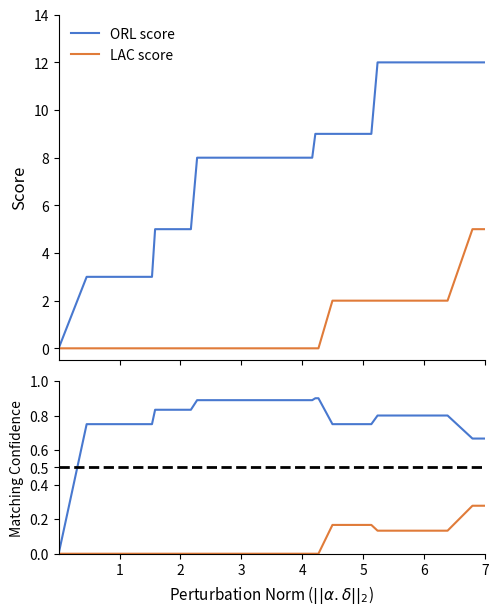

At which category does the chart reach its minimum across all series?

1